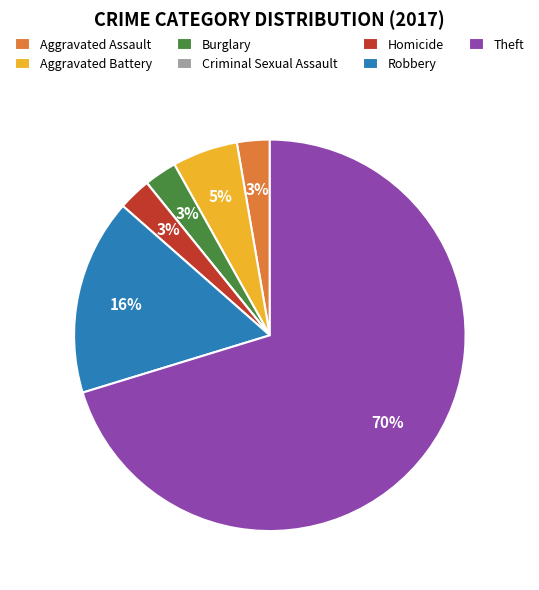

Is it true that Aggravated Assault is 9% of the pie?

False